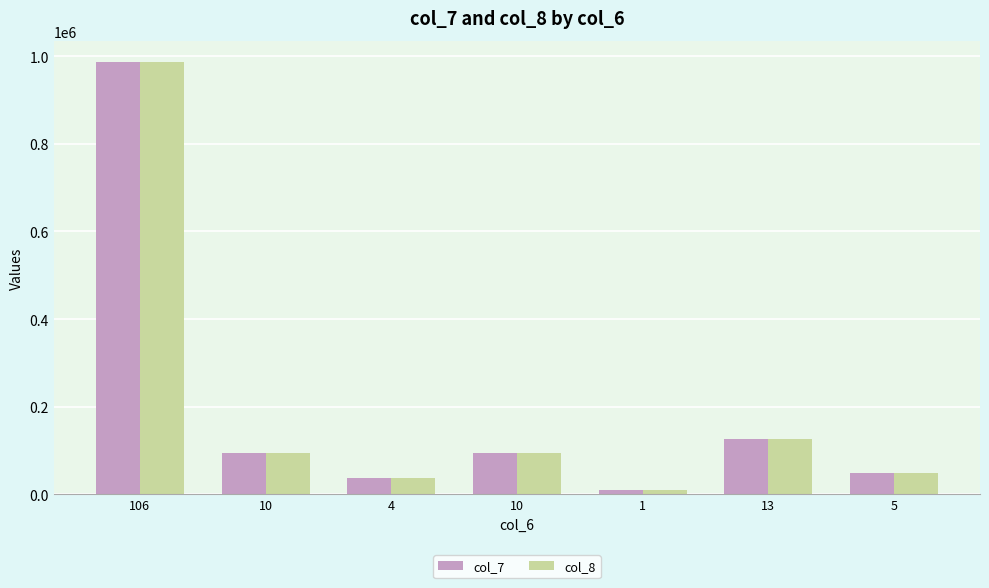

Reading left to right, what are all the values shown in this chart?

col_7: 985800	95220	38088	95220	9245	127205	47500
col_8: 985800	95220	38088	95220	9245	127205	47500